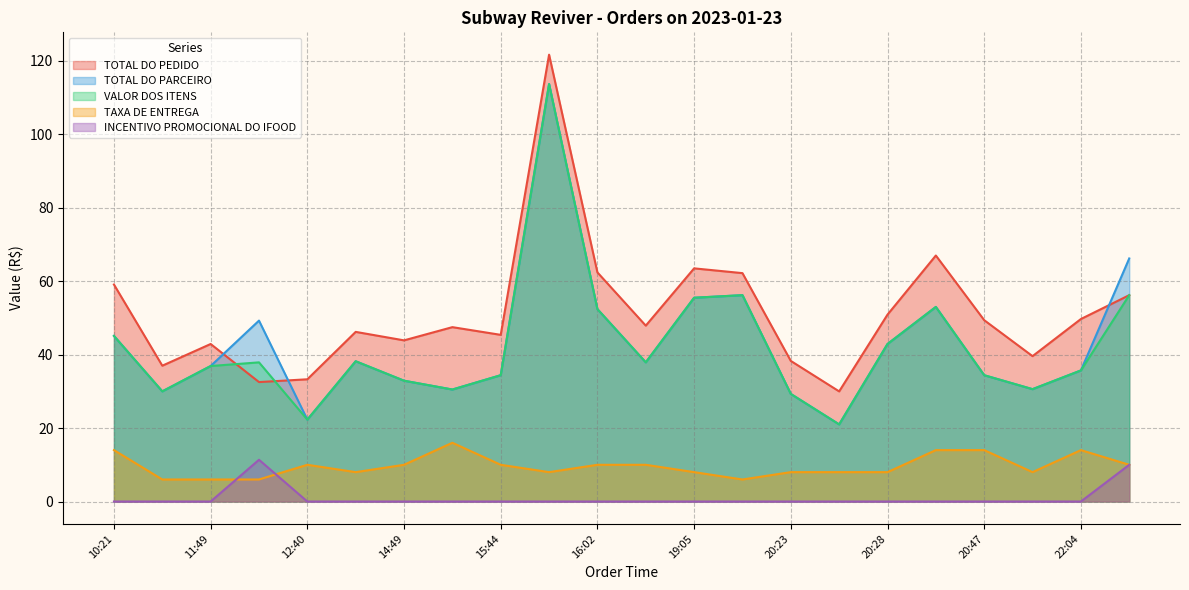

Is the value of TOTAL DO PARCEIRO at 14:49 greater than the value of INCENTIVO PROMOCIONAL DO IFOOD at 20:47?

Yes